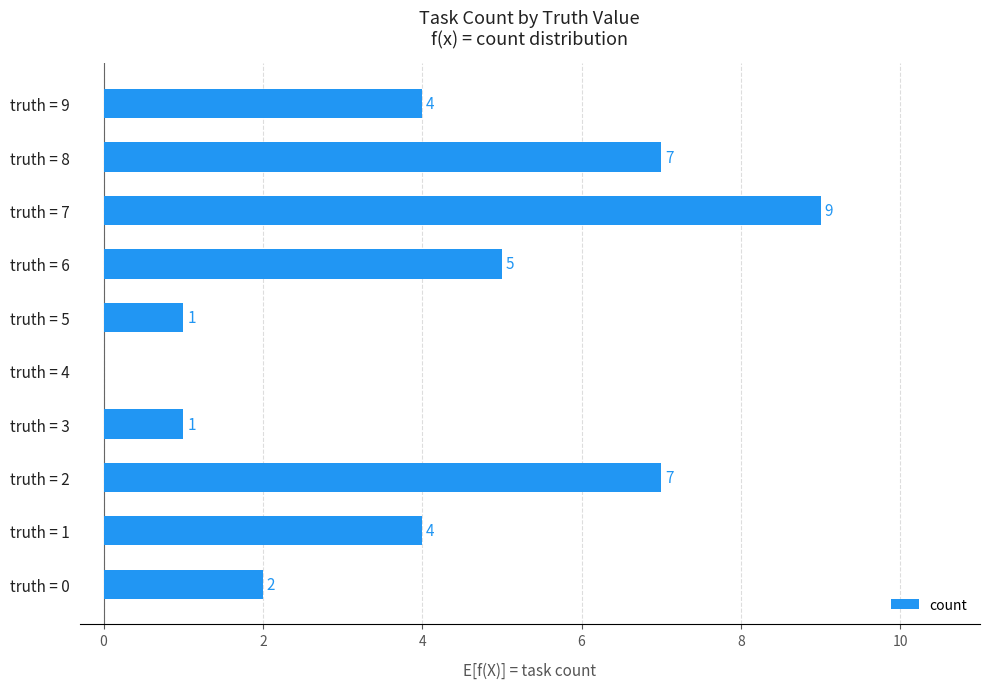

What is the greatest value displayed?

9